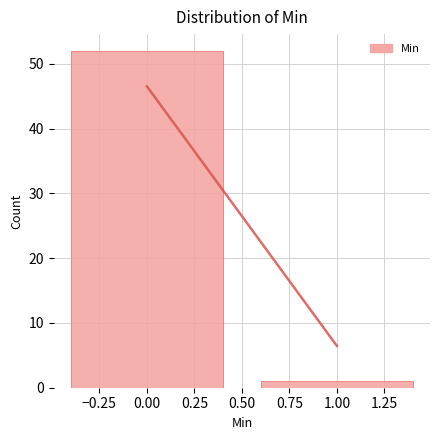

Reading left to right, transcribe this chart: for each bar, give the range it covers on the x-axis and its height. The values are not printed on the chart, so give them approximately, as read against the axis.

-0.5 to 0.5: 52
0.5 to 1.5: 1